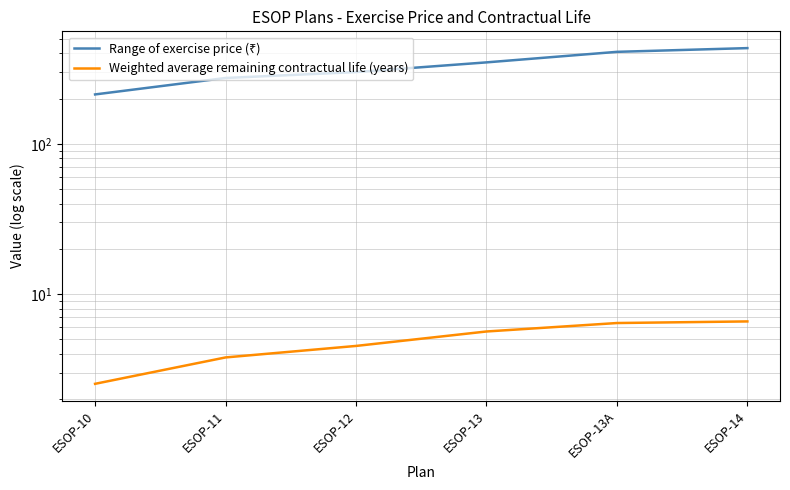

Between ESOP-11 and ESOP-13, which series saw the biggest shift?

Range of exercise price (₹)